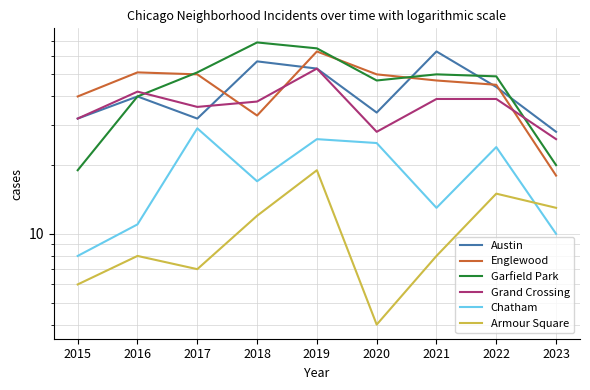

What is the value of the Austin point at the 9th from the left?

28